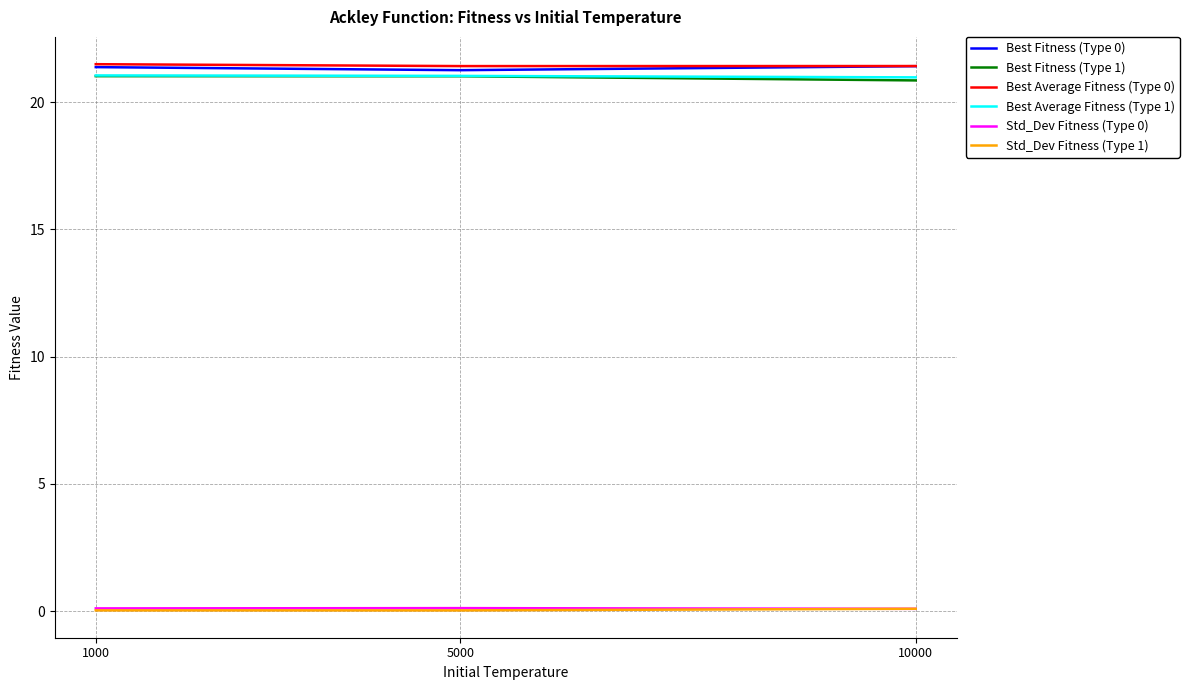

Is the value of Best Fitness (Type 0) at 10000 greater than the value of Best Fitness (Type 1) at 10000?

Yes